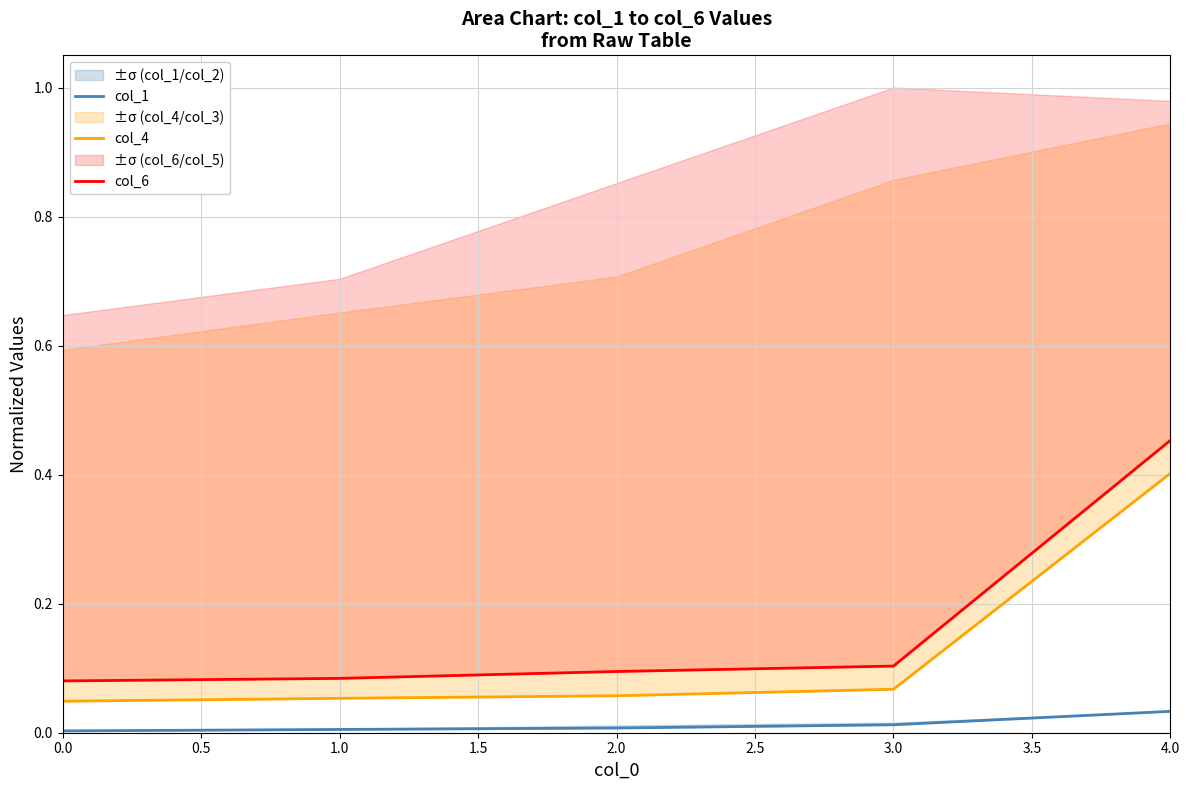

Reading left to right, extract all data points from this chart.

col_1: 0.0	0.0	0.0	0.0	0.0
col_4: 0.0	0.1	0.1	0.1	0.4
col_6: 0.1	0.1	0.1	0.1	0.5